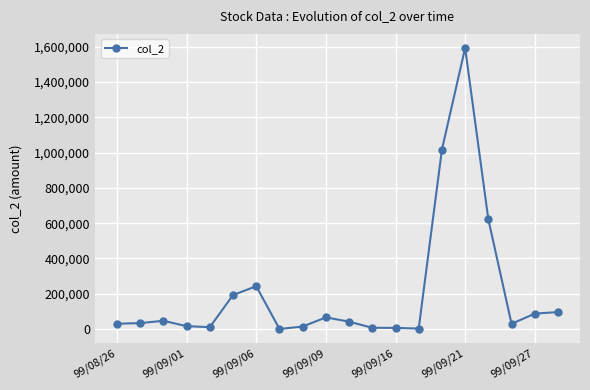

Does the chart have visible grid lines?

Yes